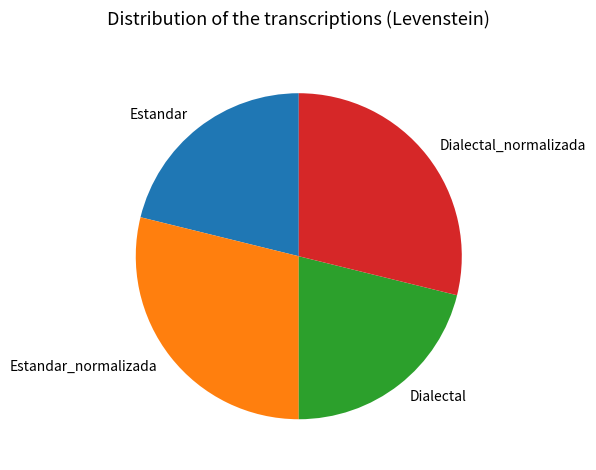

Do Estandar_normalizada and Dialectal_normalizada together represent more than half of the pie?

Yes